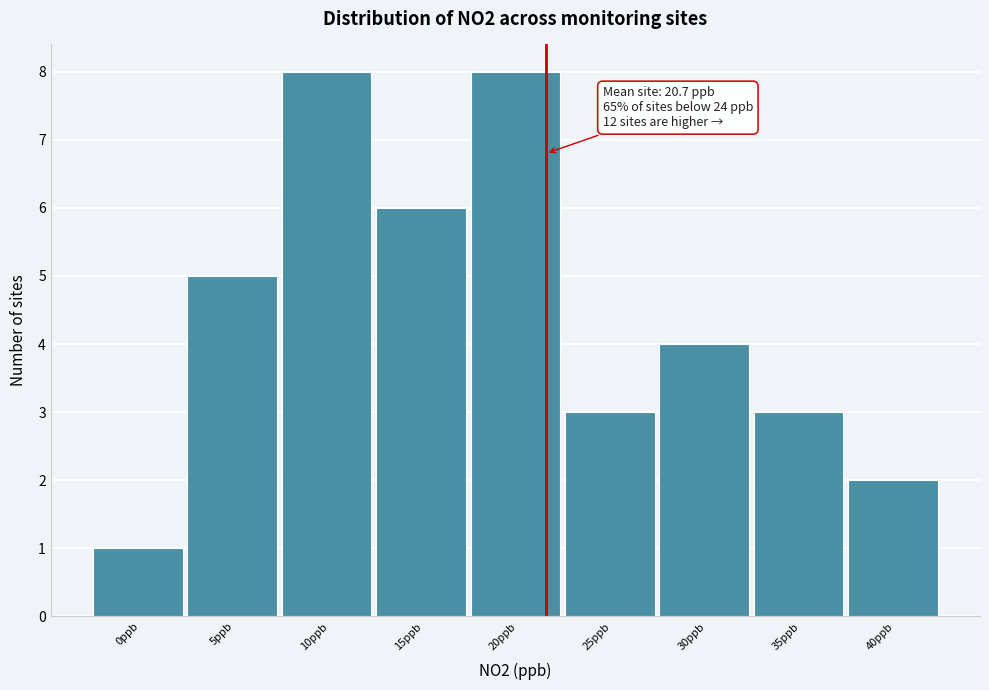

Reading left to right, list all the values displayed in this chart.

1	5	8	6	8	3	4	3	2